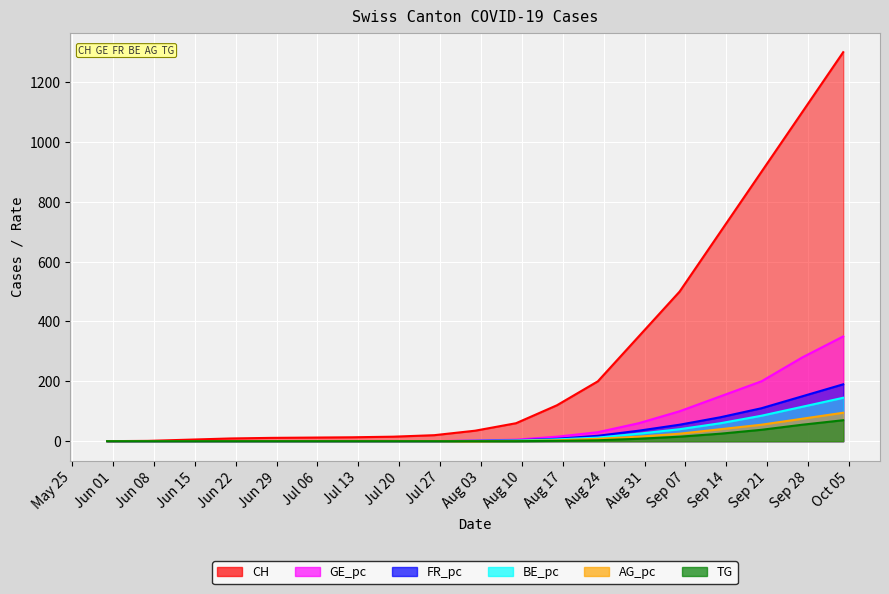

True or false: BE_pc has more than 0 interior local peaks.

False